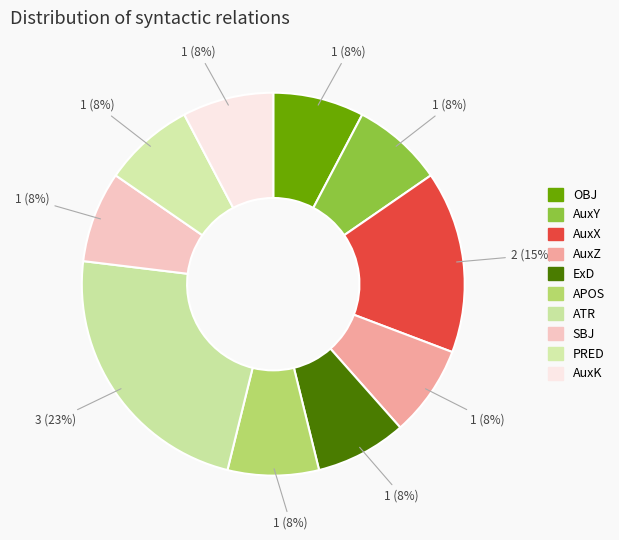

Rank the categories by value from lowest to highest.

OBJ, AuxY, AuxZ, ExD, APOS, SBJ, PRED, AuxK, AuxX, ATR